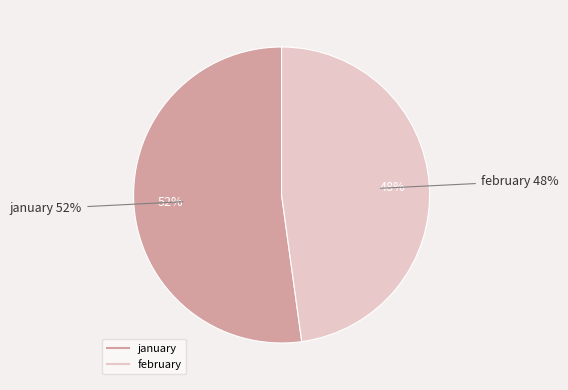

True or false: january accounts for 52% of the total.

True